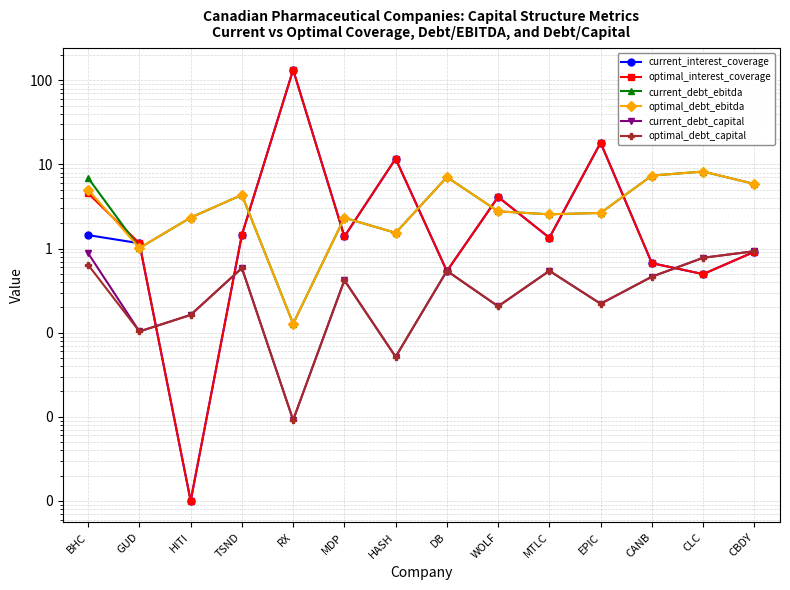

What is the difference between the highest and lowest values at CANB?

6.9